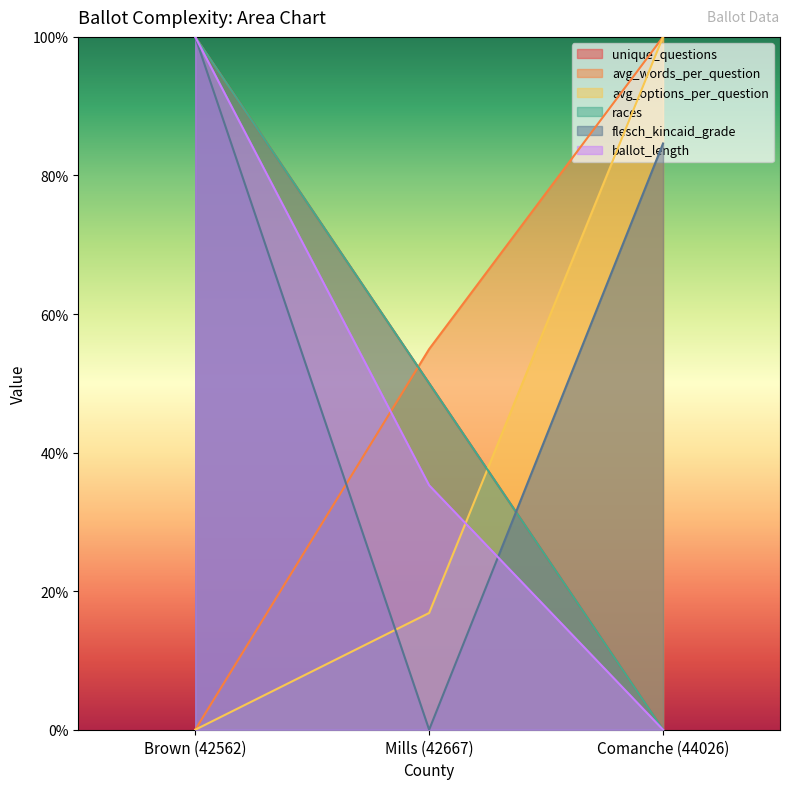

What is the label of the 3rd point from the right?

Brown (42562)